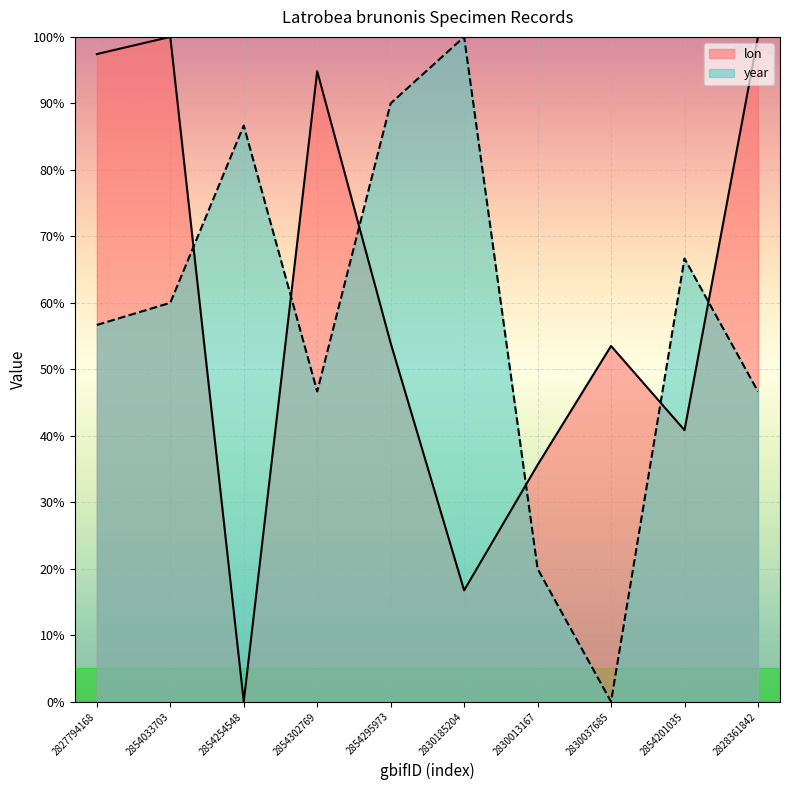

True or false: lon and year intersect in this chart.

True